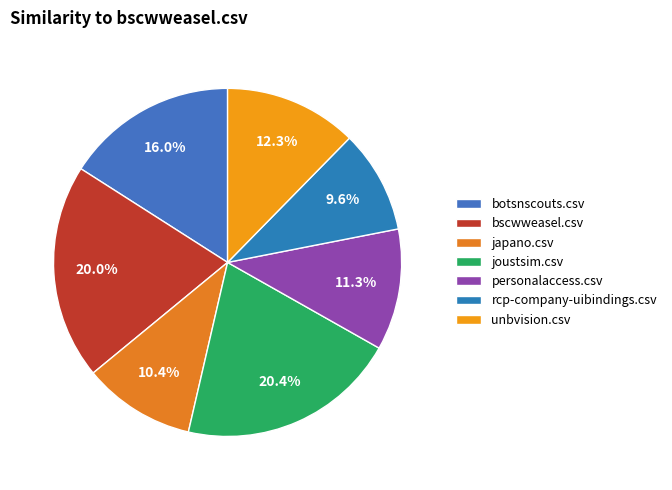

Count the number of slices in the pie.

7